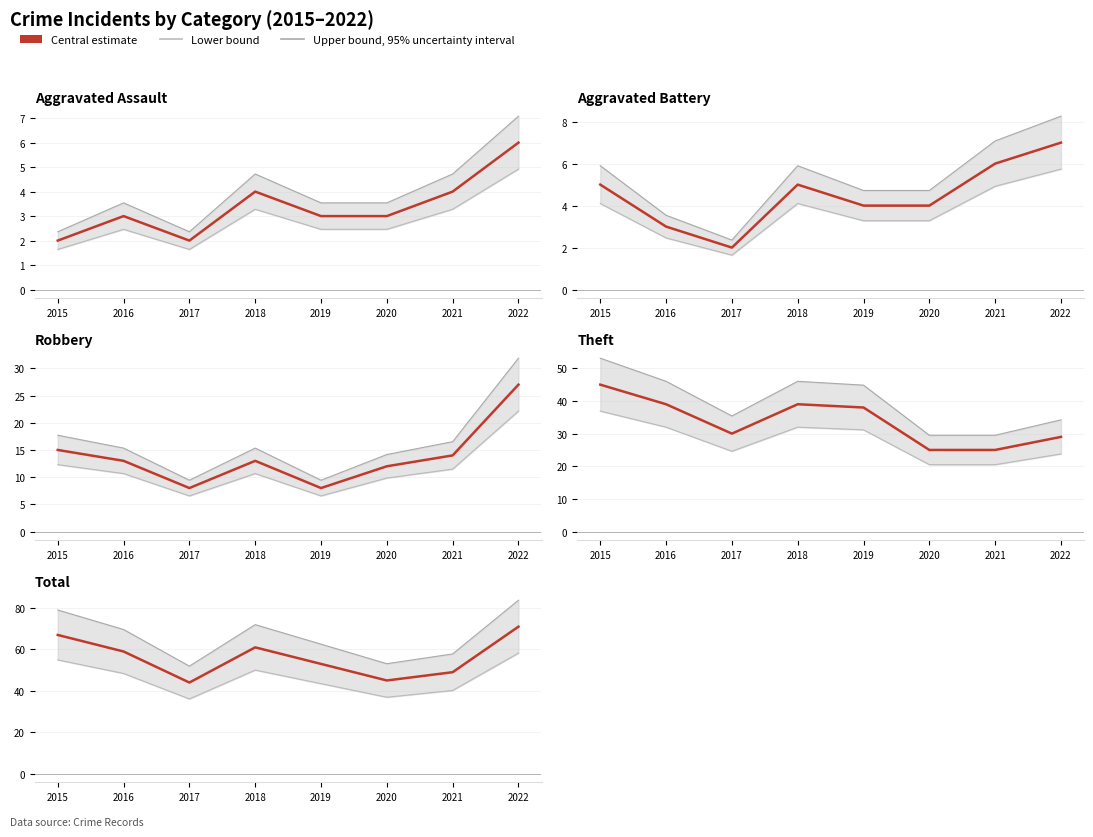

What is the difference between the second highest and second lowest values in the Lower bound series?

18.0